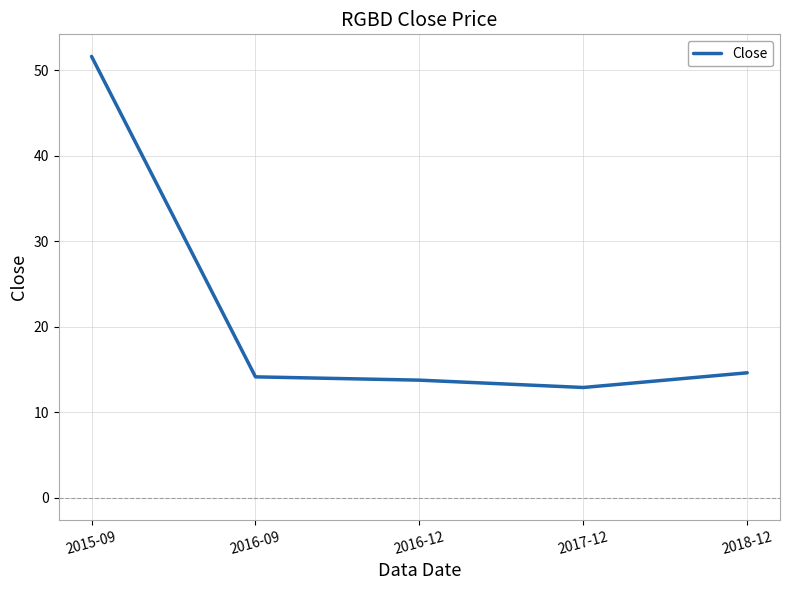

What is the greatest value displayed?

51.6